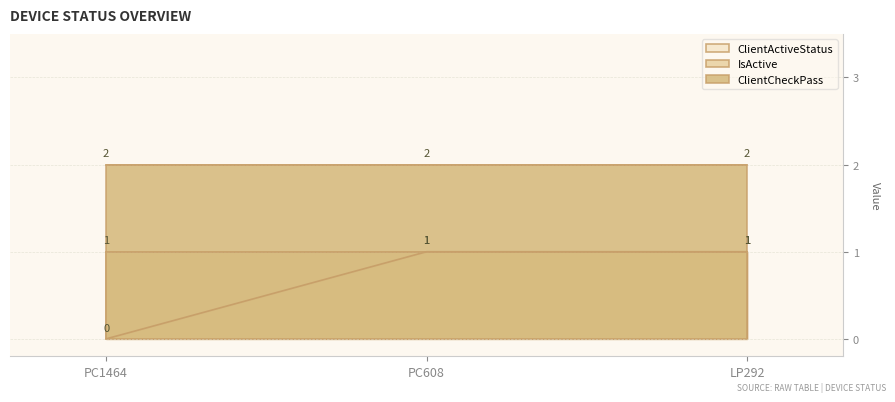

Reading left to right, transcribe all the data shown in this chart.

ClientActiveStatus: 0	1	1
IsActive: 1	1	1
ClientCheckPass: 2	2	2